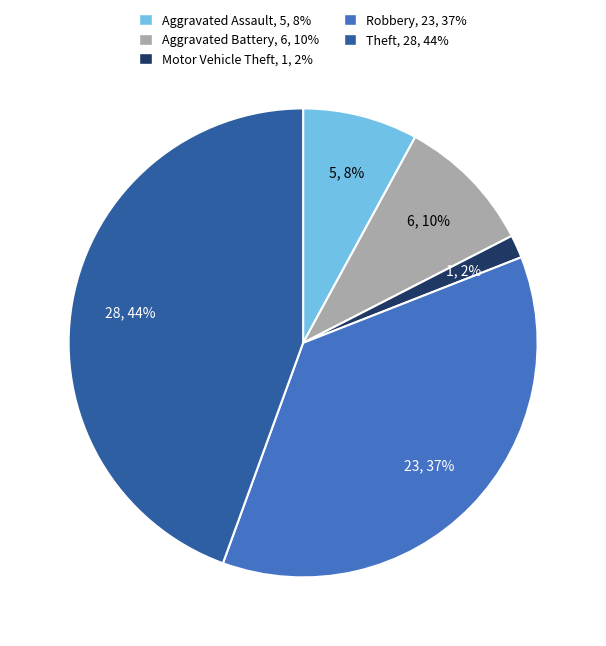

True or false: Aggravated Battery accounts for 17% of the total.

False